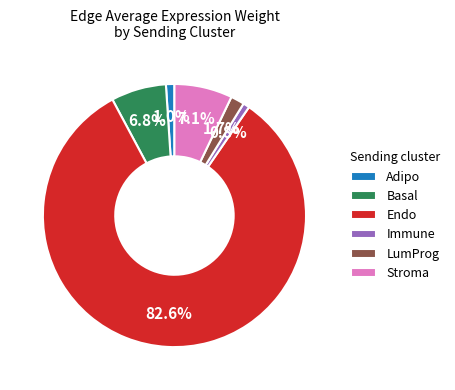

How many slices are in this pie chart?

6